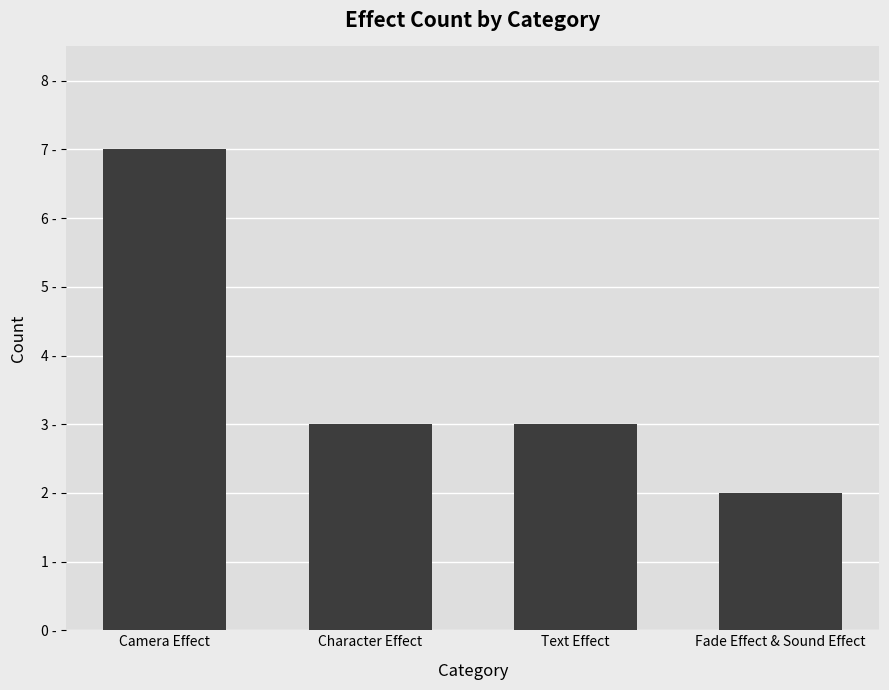

Reading left to right, what are all the values shown in this chart?

7	3	3	2